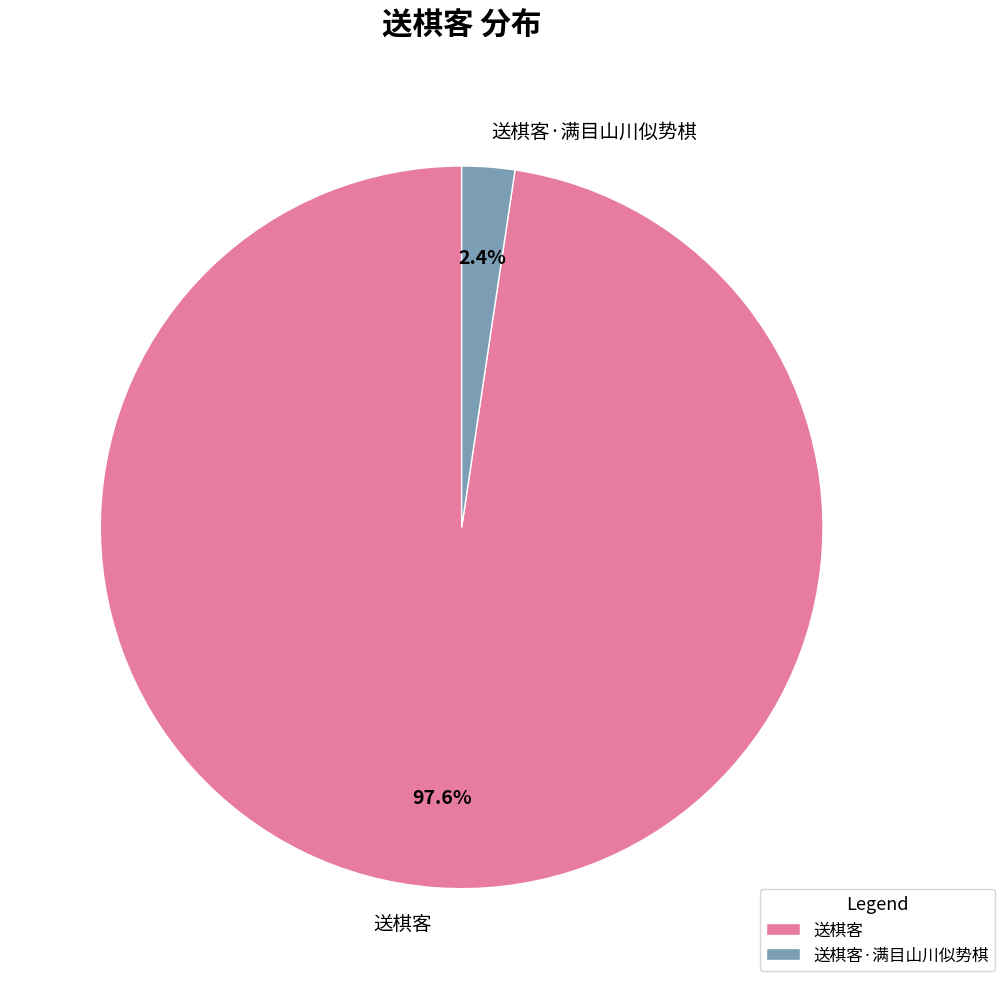

How many slices are in this pie chart?

2